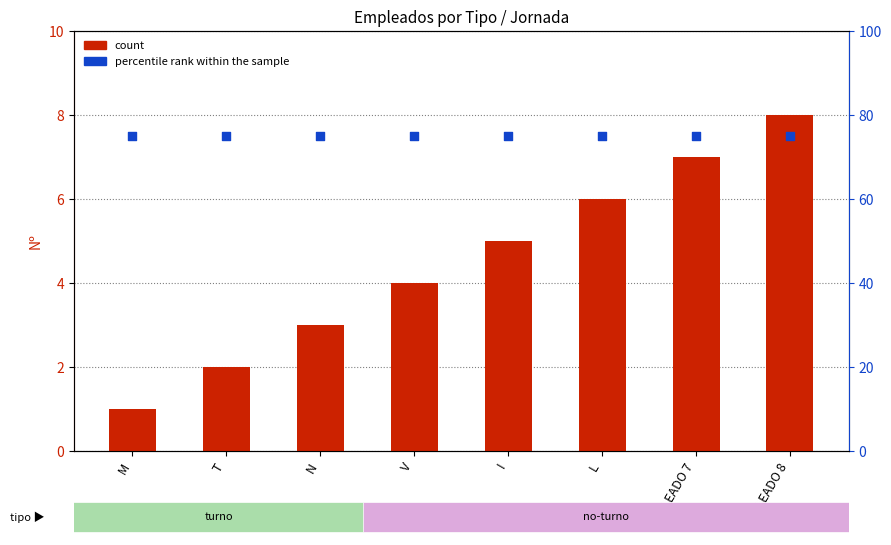

What is the total value across all series at M?

76